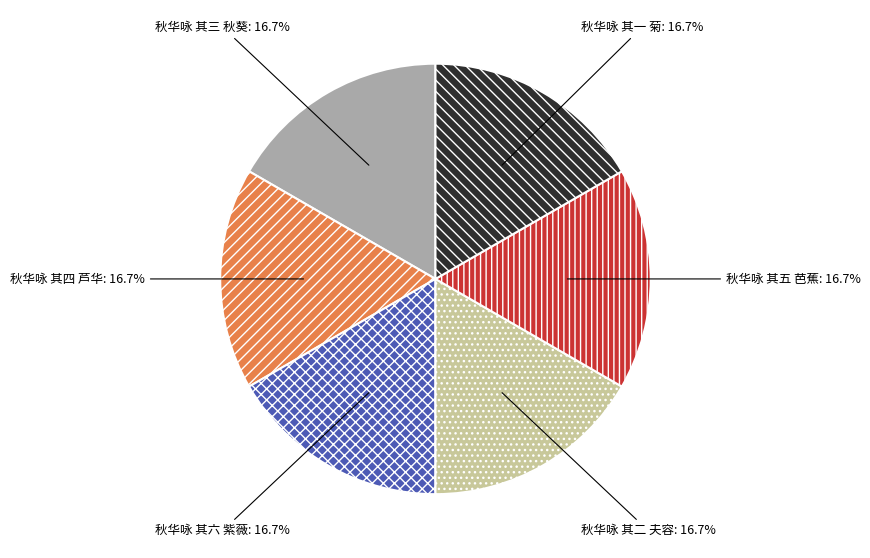

Is 秋华咏 其四 芦华 the majority of the pie?

No